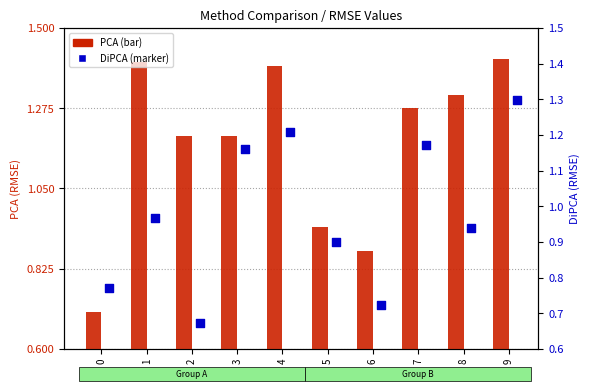

Which series has the largest Y range (max minus min)?

PCA